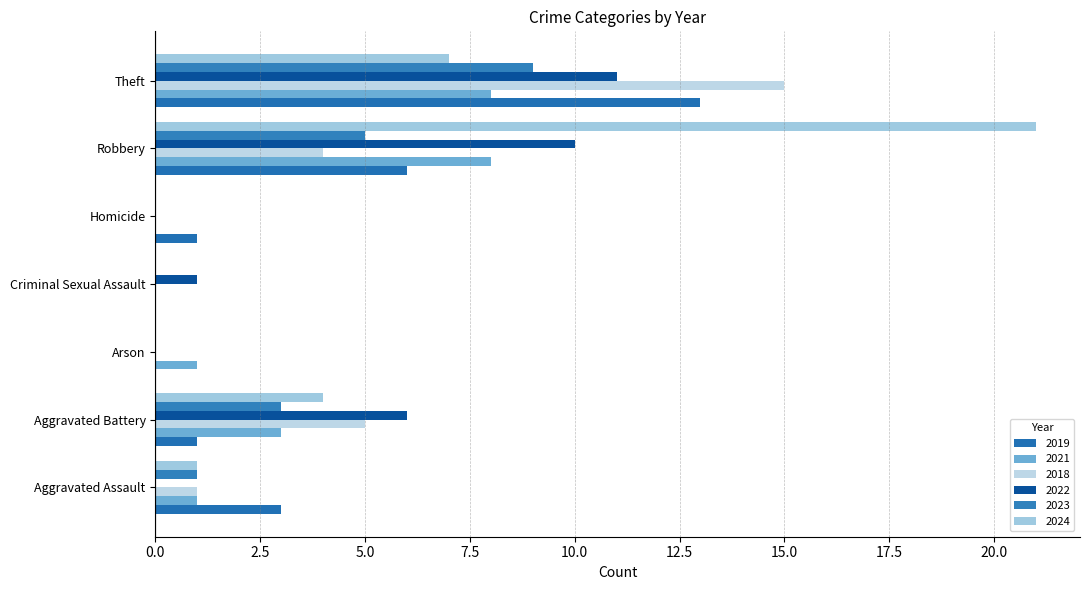

How many distinct data groups are displayed?

6